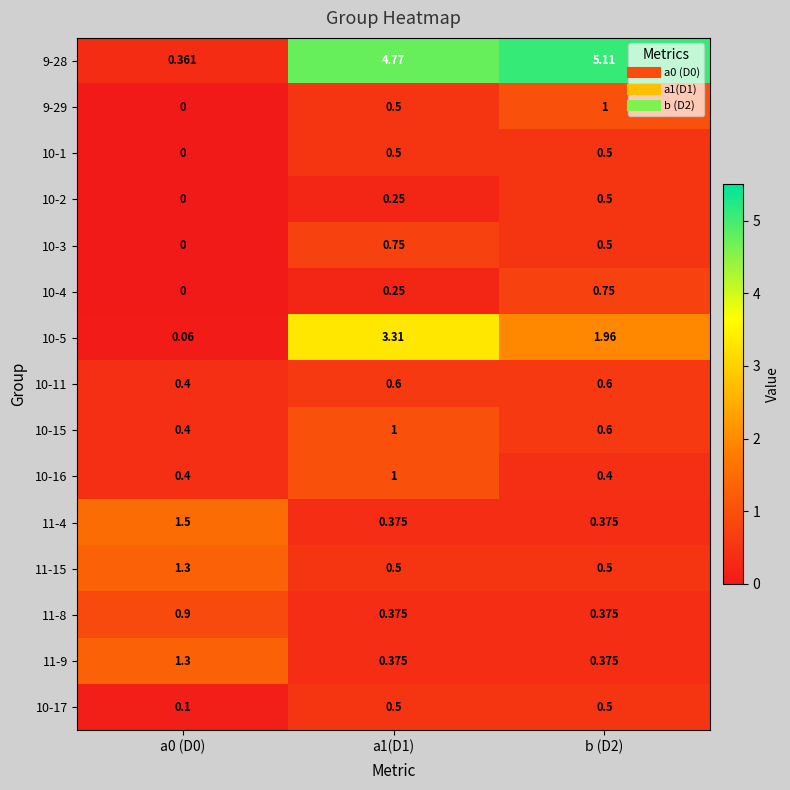

Is the value of 10-17 at b (D2) greater than the value of 10-4 at b (D2)?

No